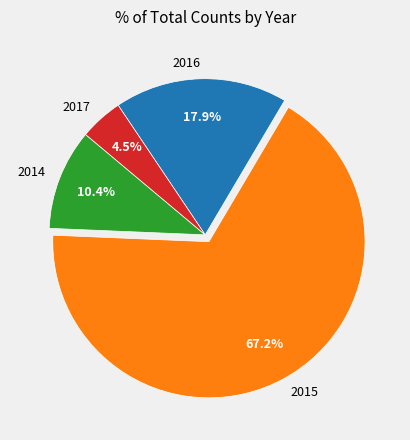

Combined, do 2016 and 2015 account for over 50%?

Yes